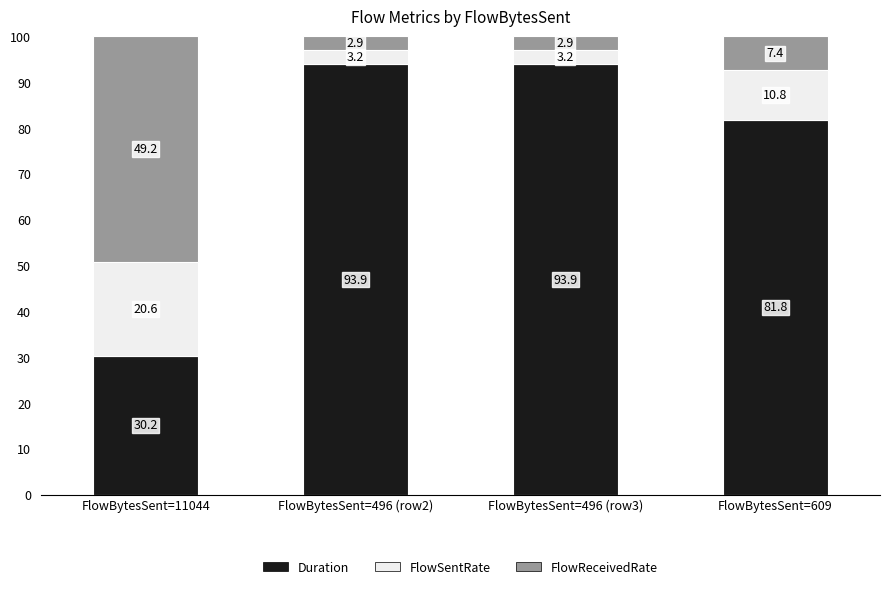

Where is Duration nearest to the value 62?

FlowBytesSent=609